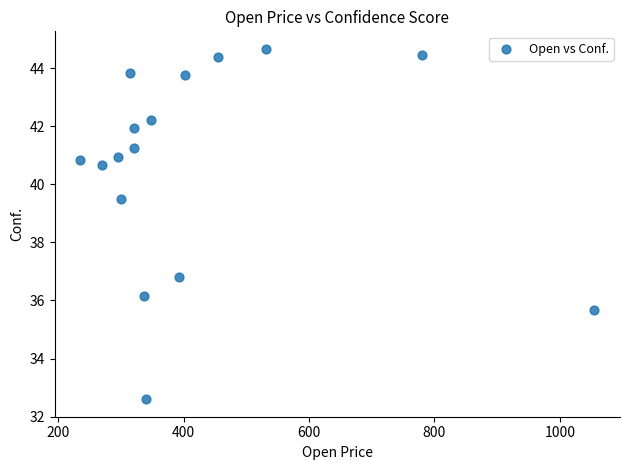

What is the range of X values (max minus min)?

820.0